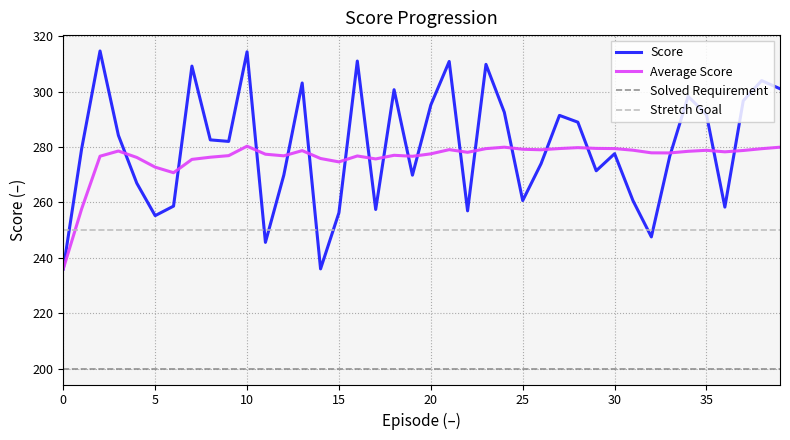

Which series has the widest spread of values?

Score